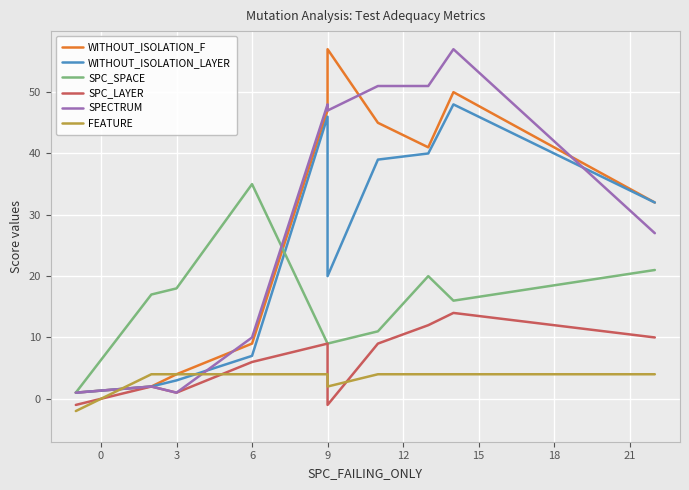

Between 3 and 15, which series saw the biggest shift?

SPECTRUM